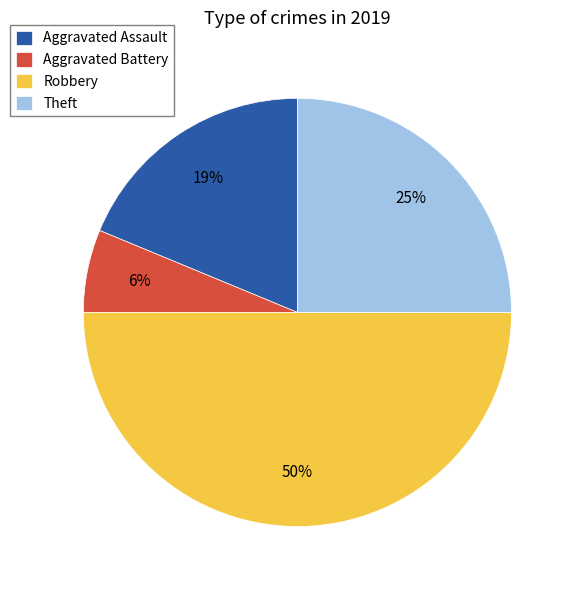

Rank the categories by value from lowest to highest.

Aggravated Battery, Aggravated Assault, Theft, Robbery